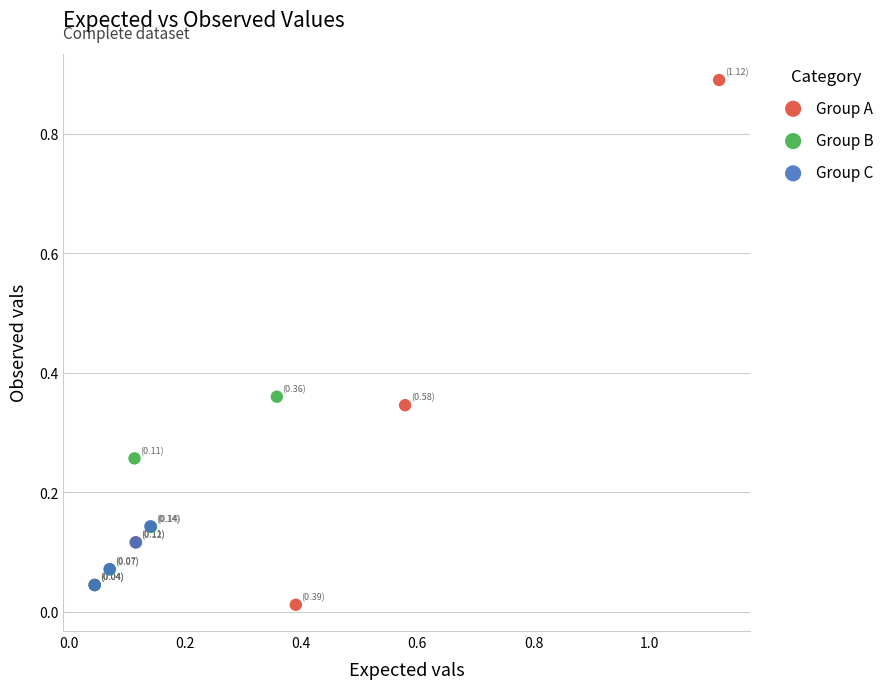

Which series has the widest spread of Y values?

Group A